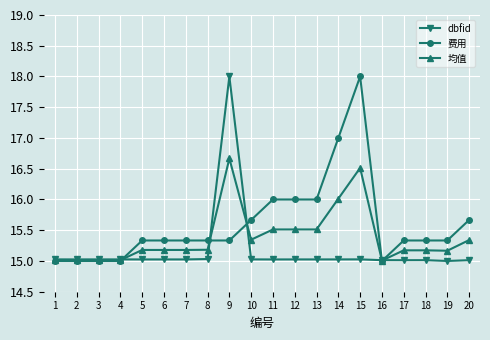

True or false: 费用 and 均值 intersect in this chart.

True